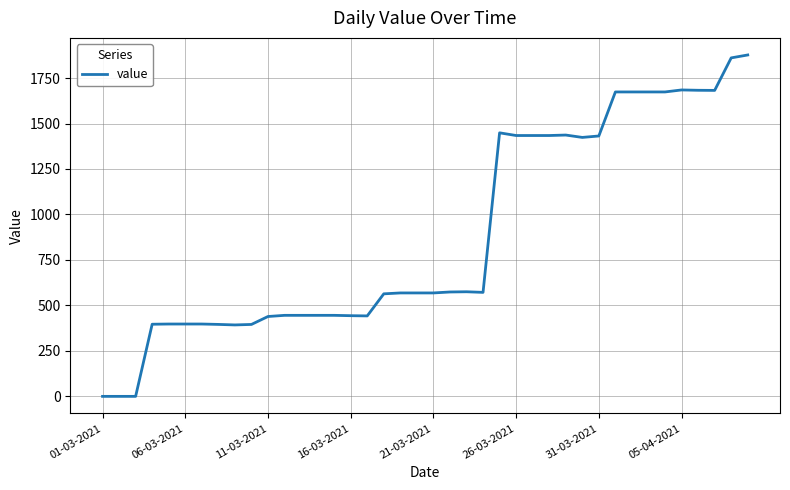

What is the difference between the maximum and minimum values?

1876.9